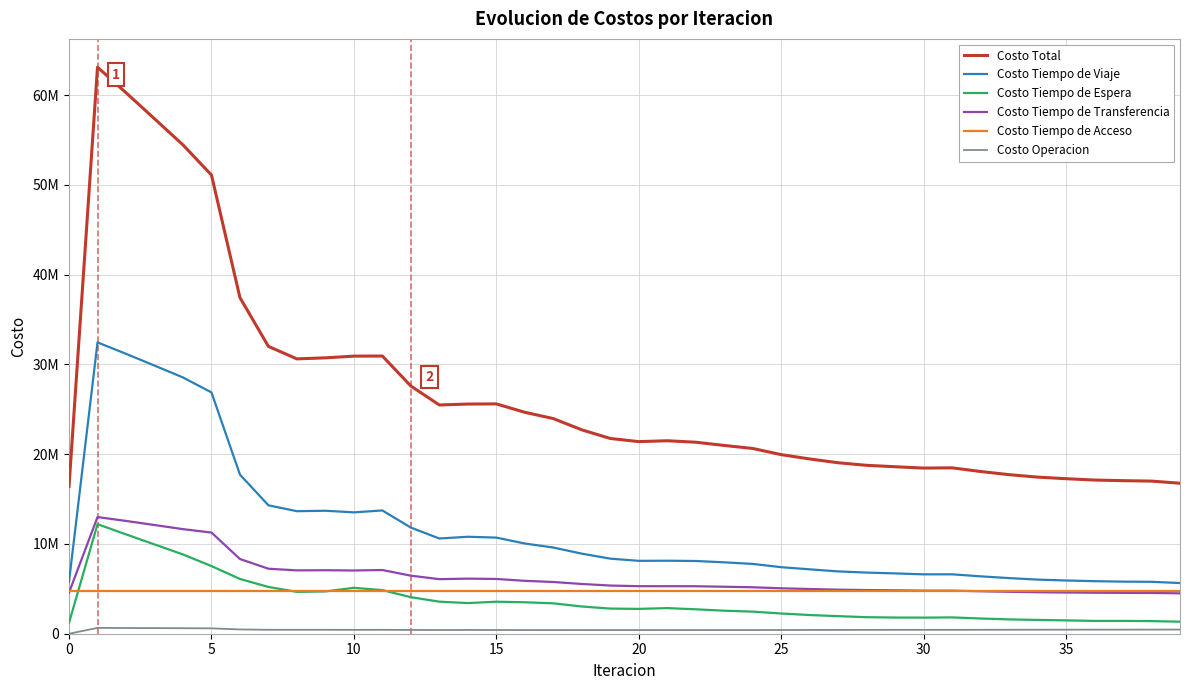

What is the difference between the maximum and minimum values in the Costo Total series?

46682064.0